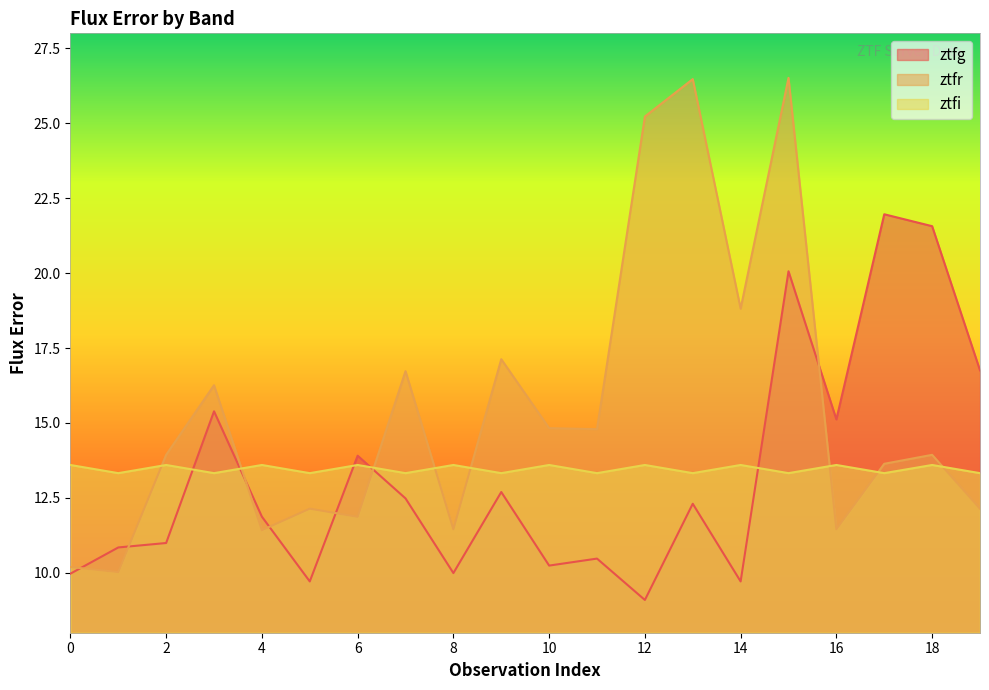

What is the highest value of the ztfr series?

26.5